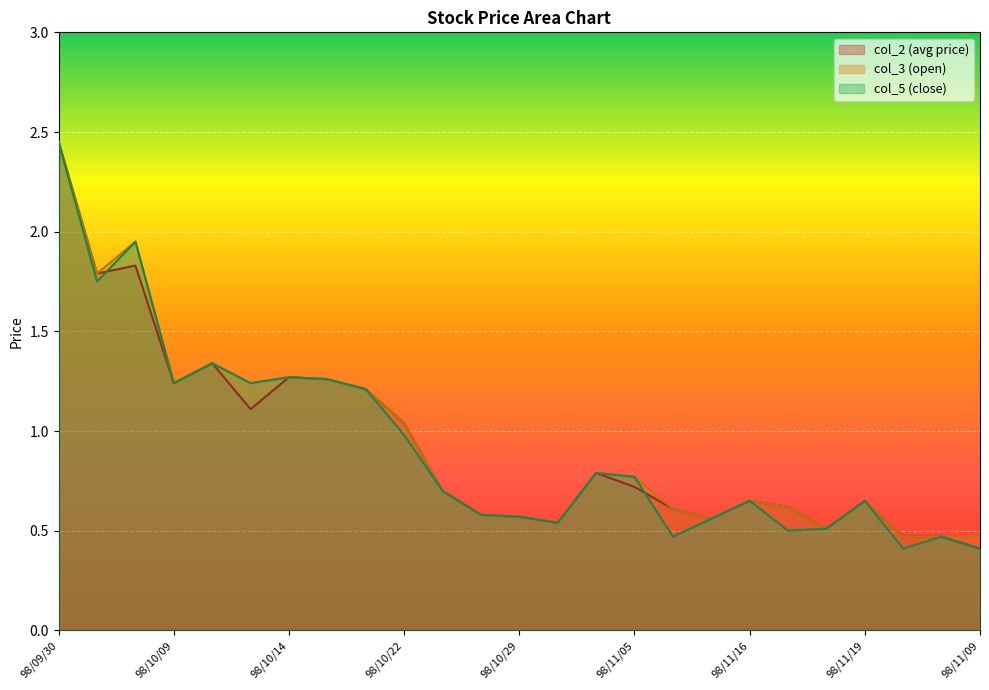

What is the average value of the col_5 series?

0.9